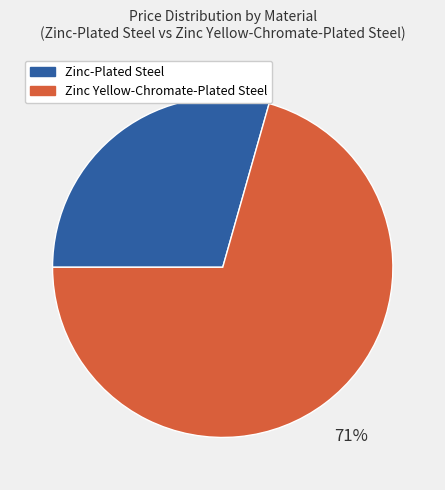

Is there a majority slice in this chart?

Yes